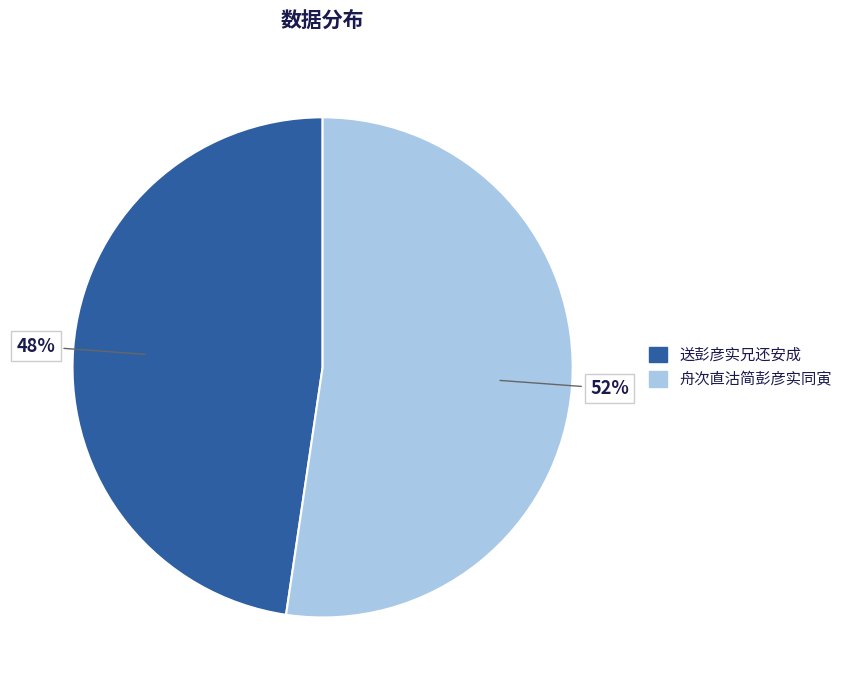

To the nearest percent, what is the average slice percentage?

50%